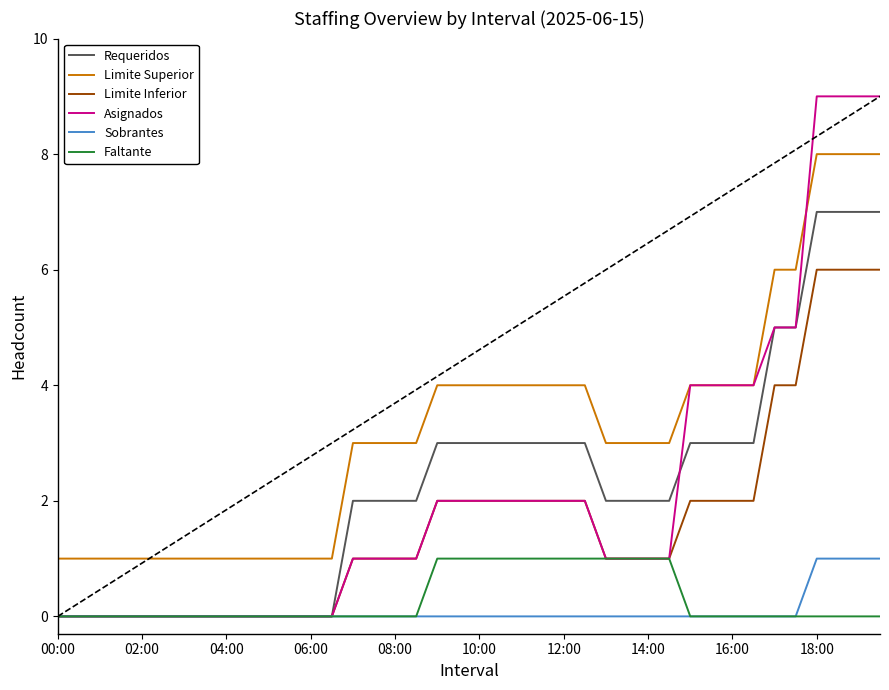

What is the sum of all Requeridos values?

90